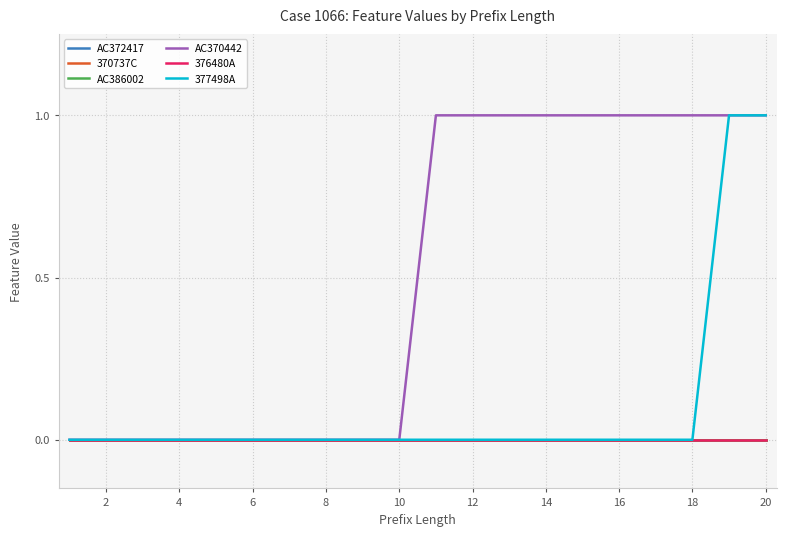

Does the chart have visible grid lines?

Yes